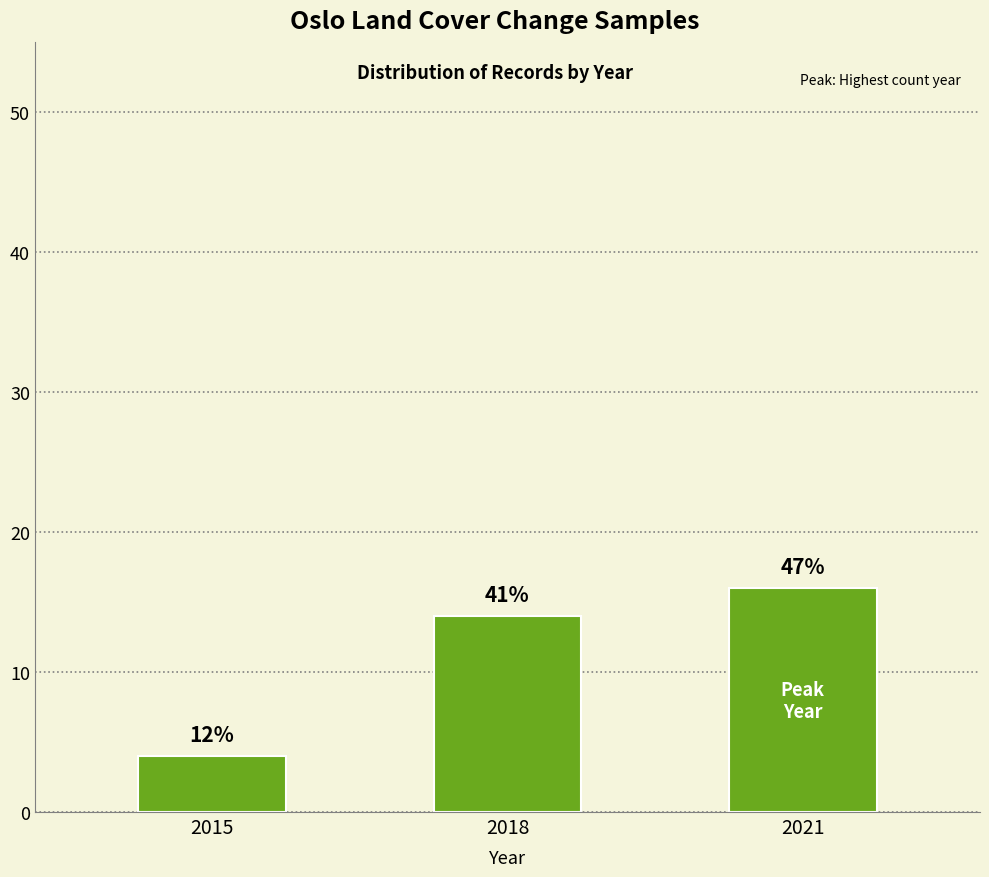

What is the ratio of the value at 2021 to the value at 2015?

4.0